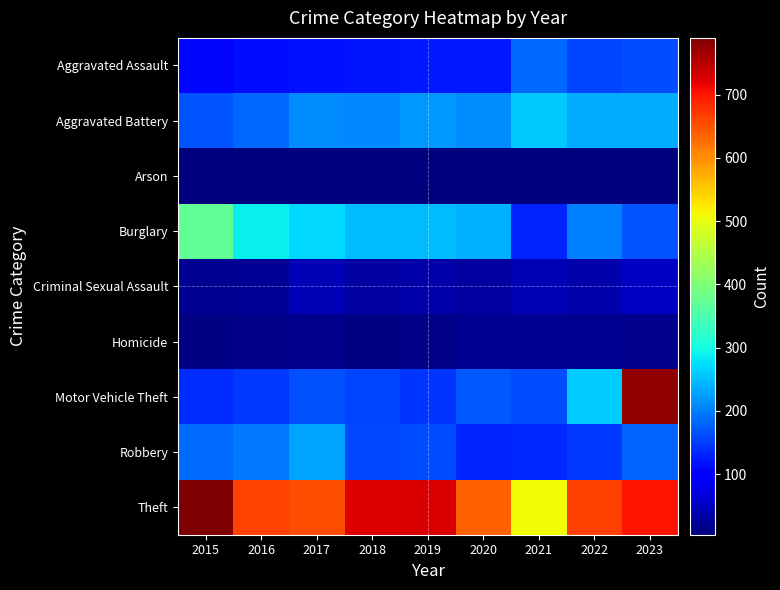

Between 2020 and 2016, which is larger?

2020